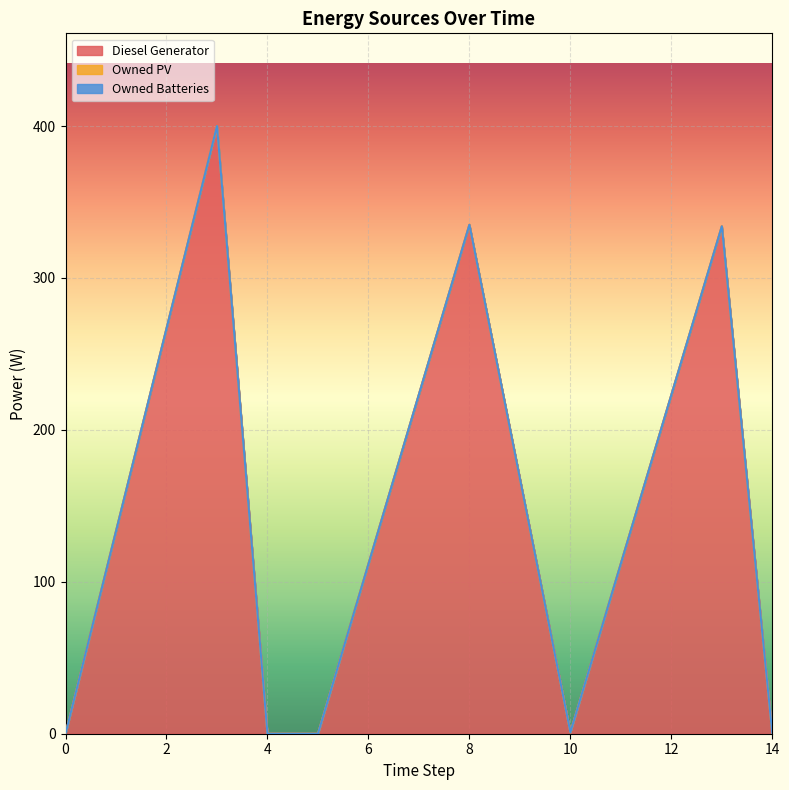

What is the difference between the Diesel Generator values at 14 and 10?

1.0